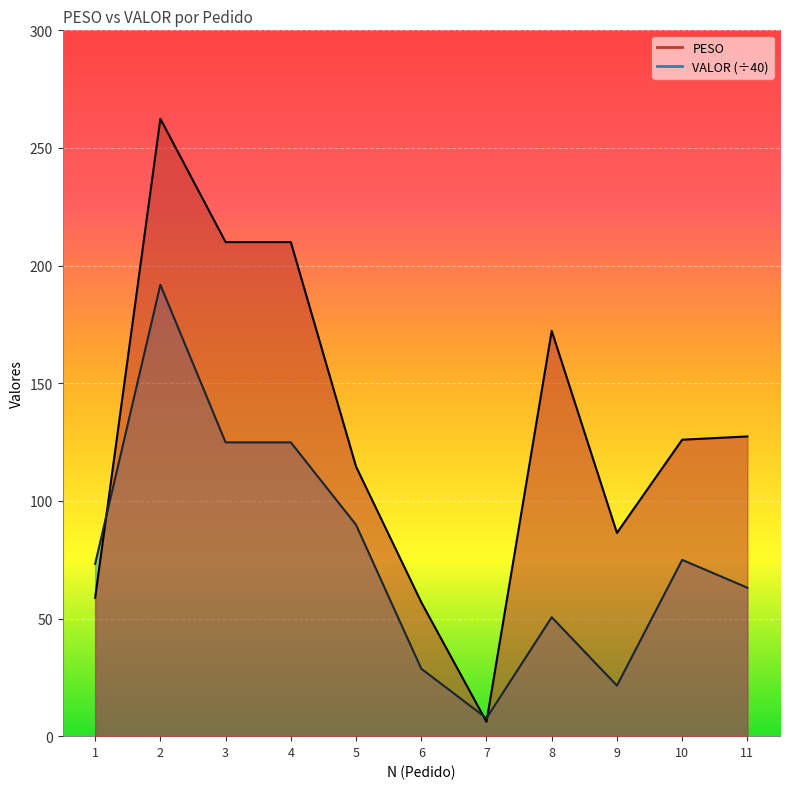

What is the maximum value for VALOR?

191.8